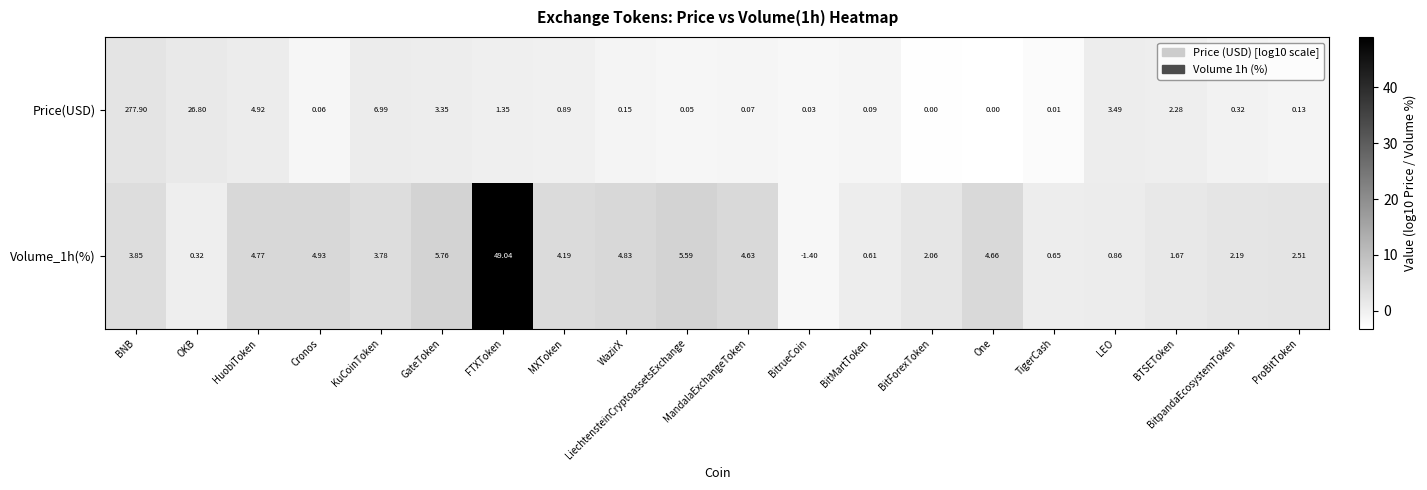

Which series changed the most between BNB and One?

Price(USD)